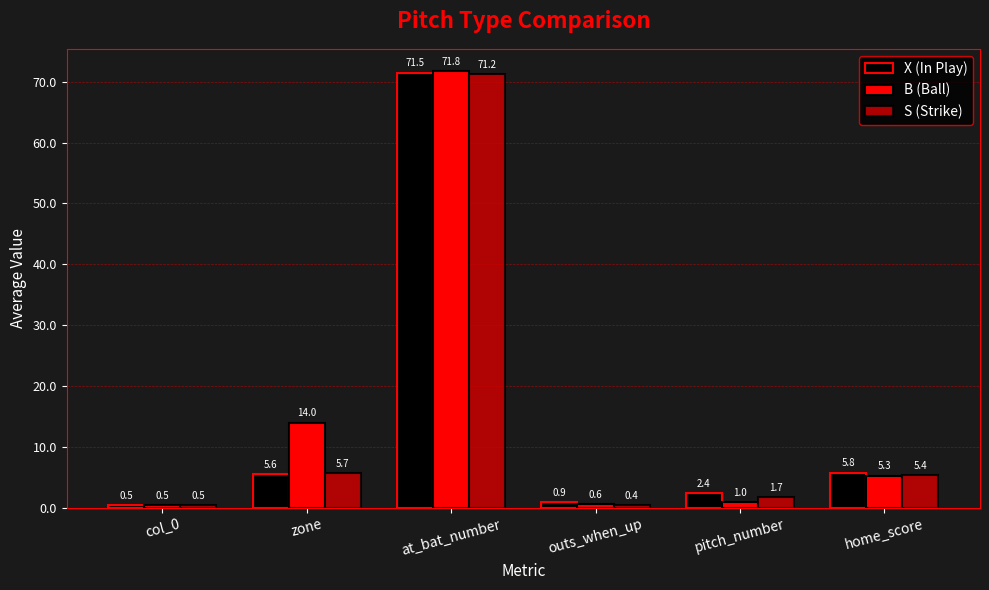

Reading right to left, extract all data points from this chart.

X (In Play): home_score=5.8	pitch_number=2.4	outs_when_up=0.9	at_bat_number=71.5	zone=5.6	col_0=0.5
B (Ball): home_score=5.3	pitch_number=1.0	outs_when_up=0.6	at_bat_number=71.8	zone=14.0	col_0=0.5
S (Strike): home_score=5.4	pitch_number=1.7	outs_when_up=0.4	at_bat_number=71.2	zone=5.7	col_0=0.5